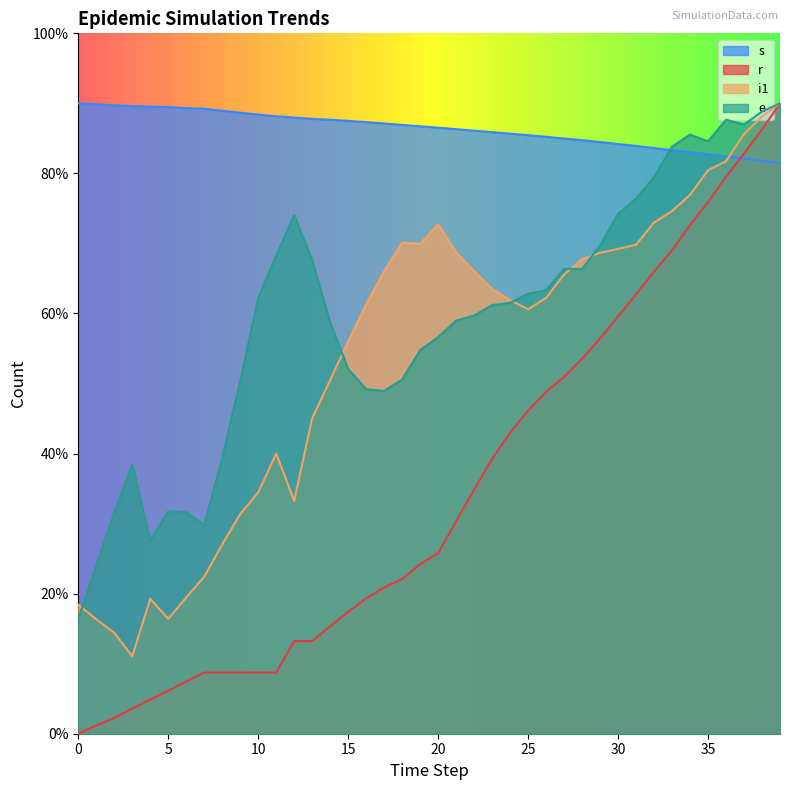

The value of r at 33 is 113.4. True or false?

False